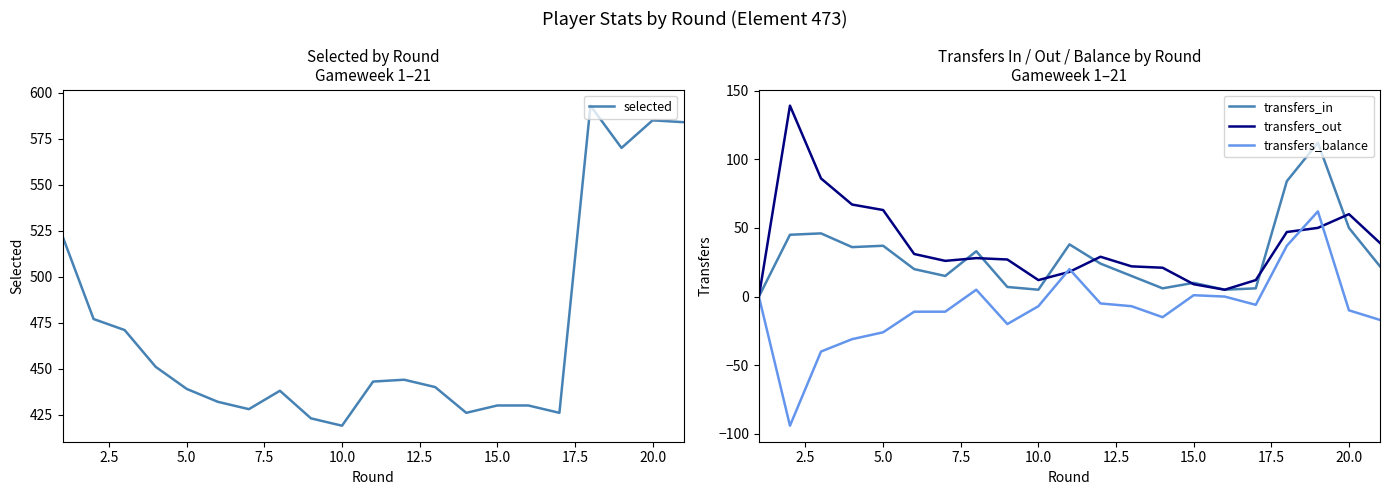

What is the maximum value for transfers_out?

139